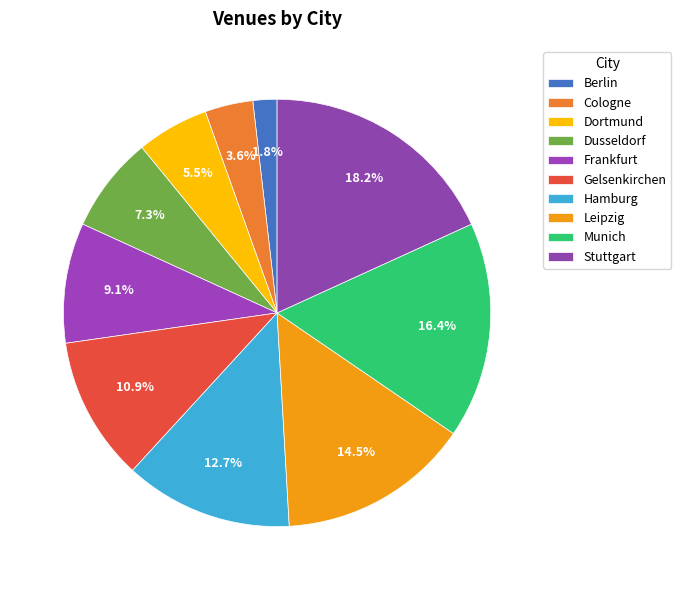

How many segments does this pie chart have?

10